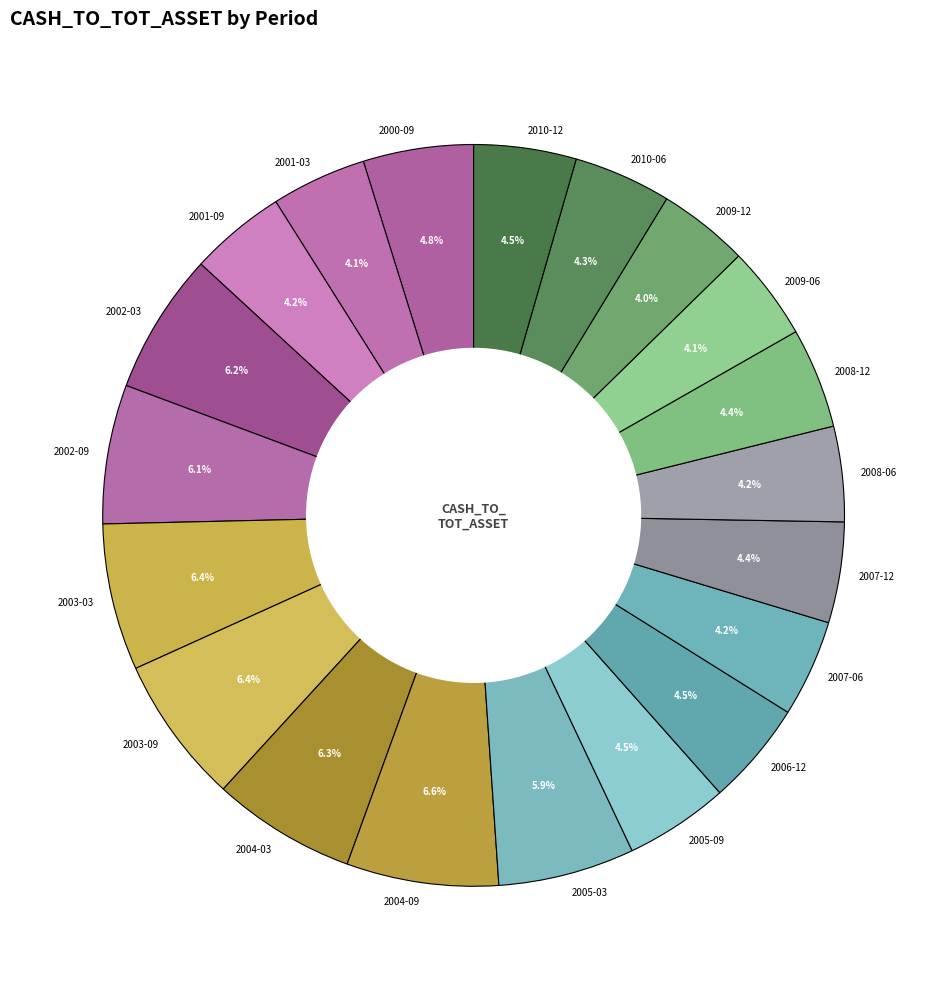

The 2008-12 slice represents 15% of the pie. True or false?

False